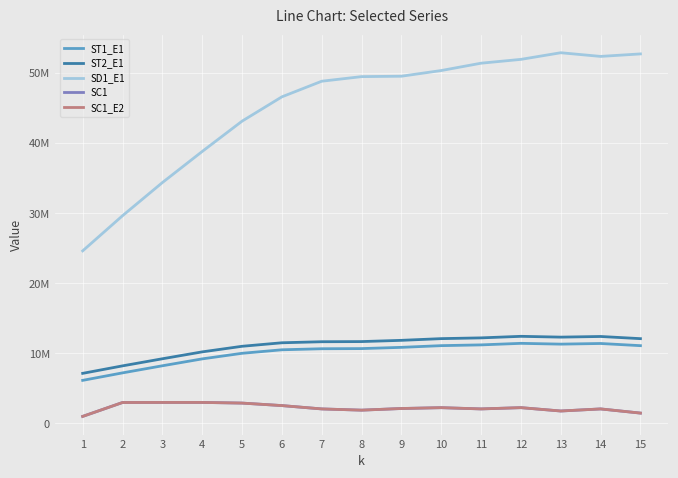

Is this an area chart (filled region under the line)?

No